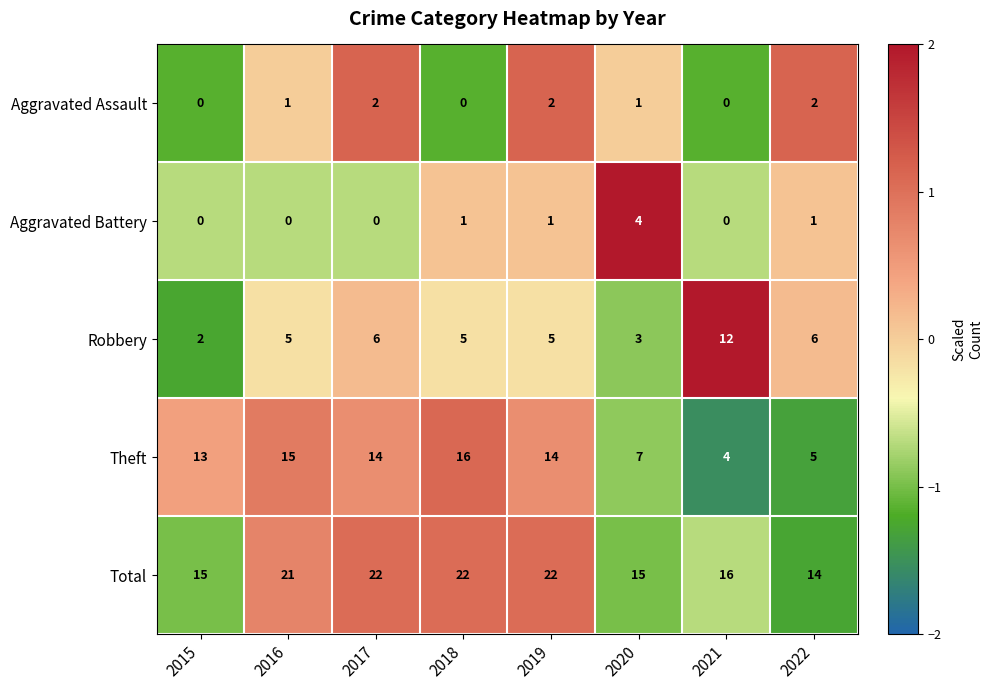

True or false: Aggravated Battery has a value of 0 at 2021.

True